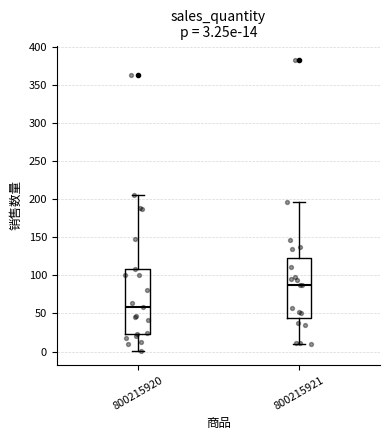

Which box has the lowest median line?

800215920